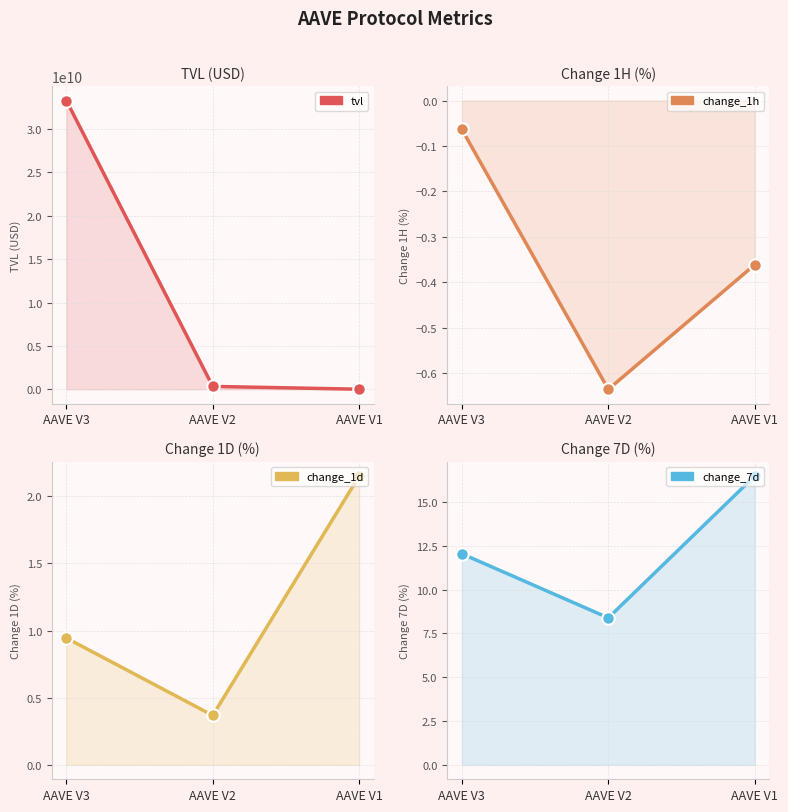

How many lines are shown in the chart?

4